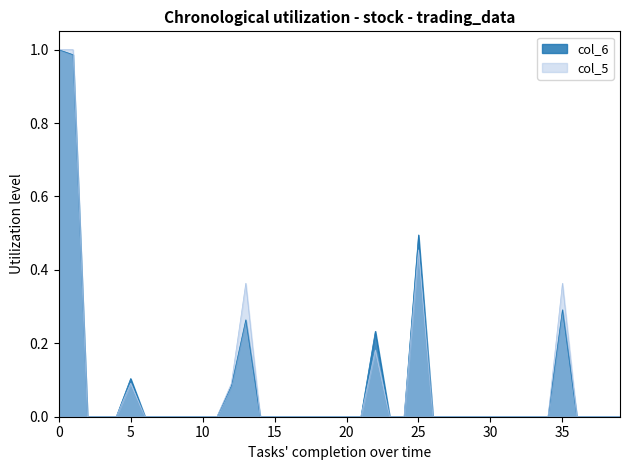

Between 25 and 30, which series saw the biggest shift?

col_6